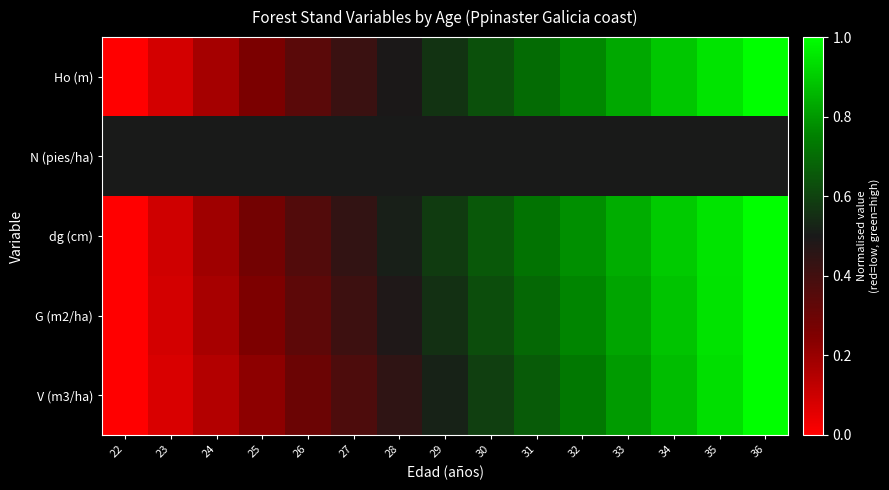

Which label corresponds to the smallest value in the chart?

22